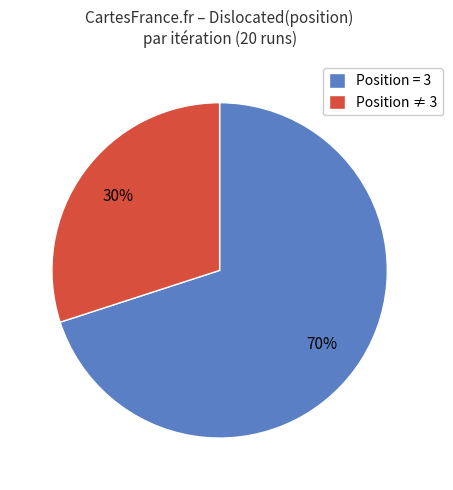

What percentage is the Position ≠ 3 slice, to the nearest percent?

30%